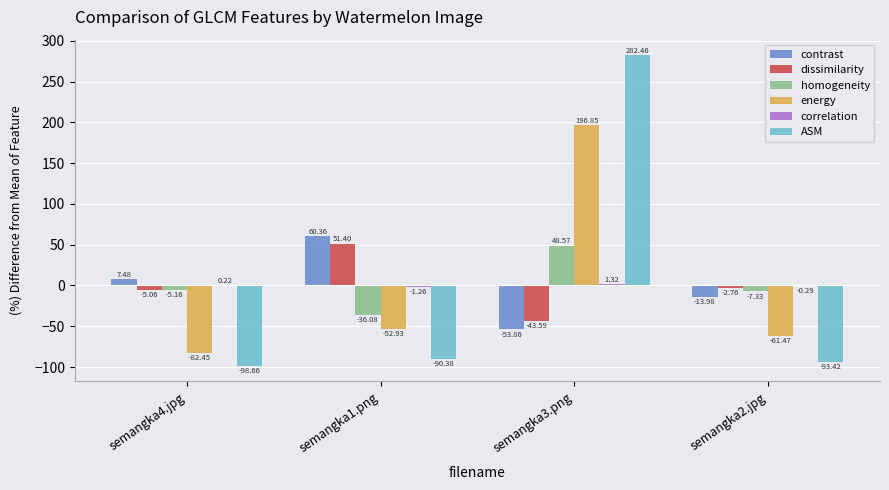

Which series changed the most between semangka4.jpg and semangka1.png?

dissimilarity